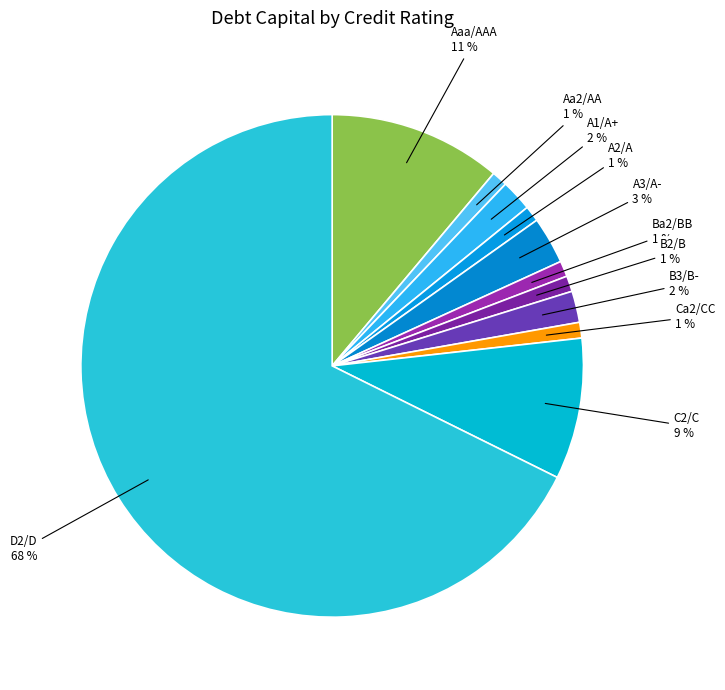

How many slices are in this pie chart?

11